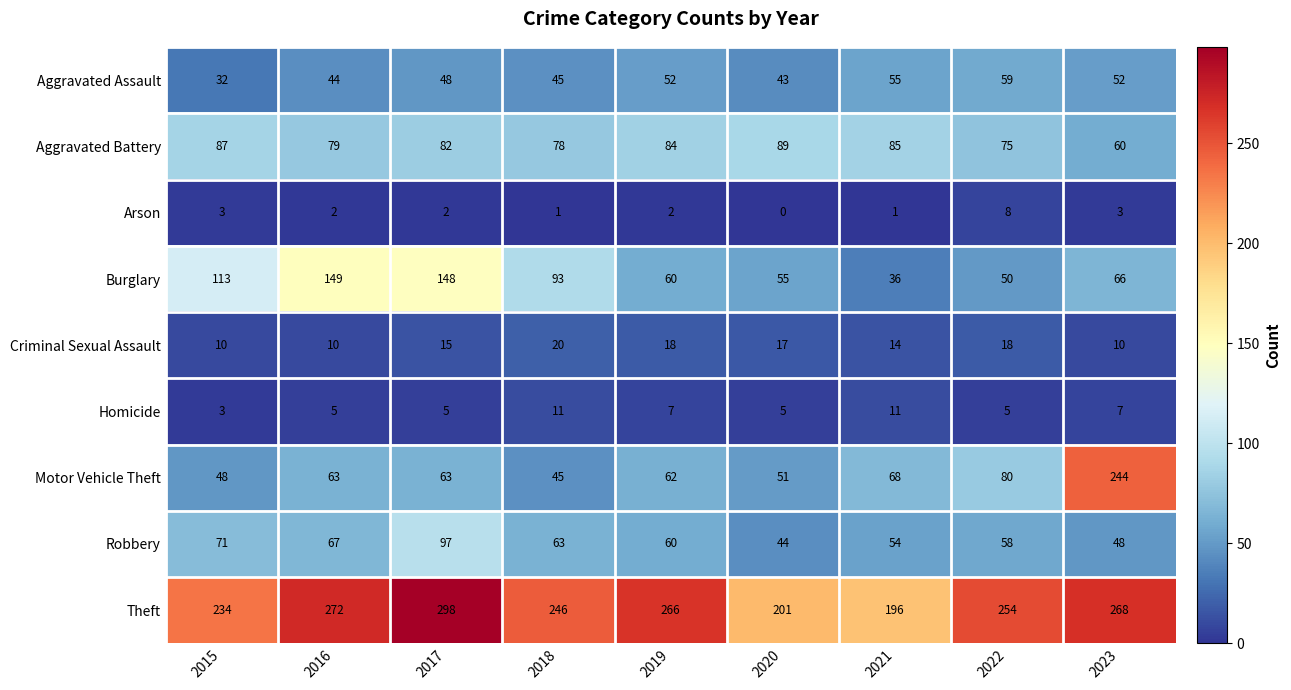

True or false: Burglary has a value of 149 at 2016.

True